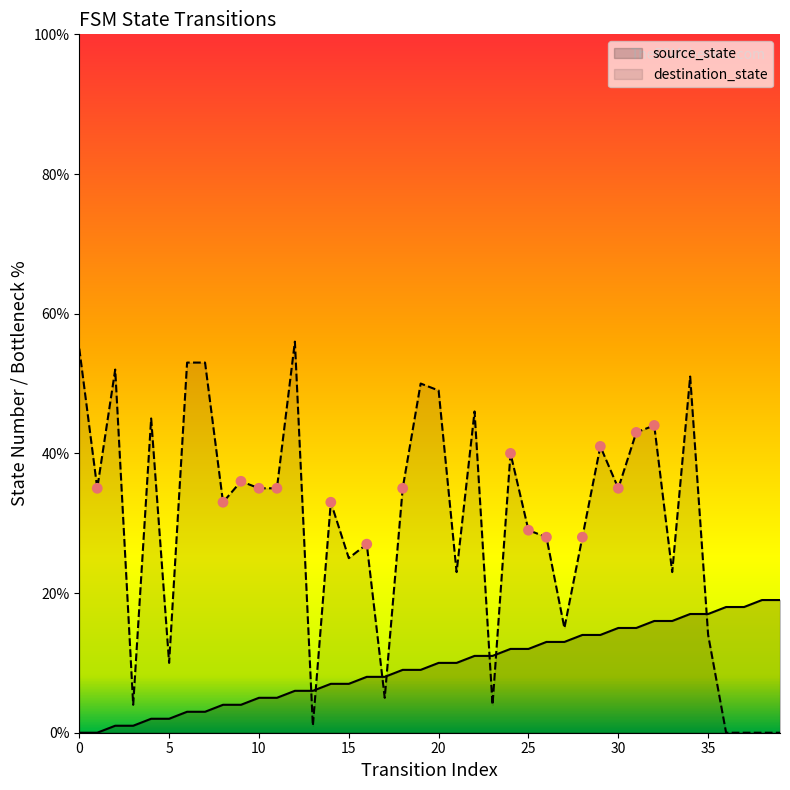

Which series contains the highest Y value?

destination_state